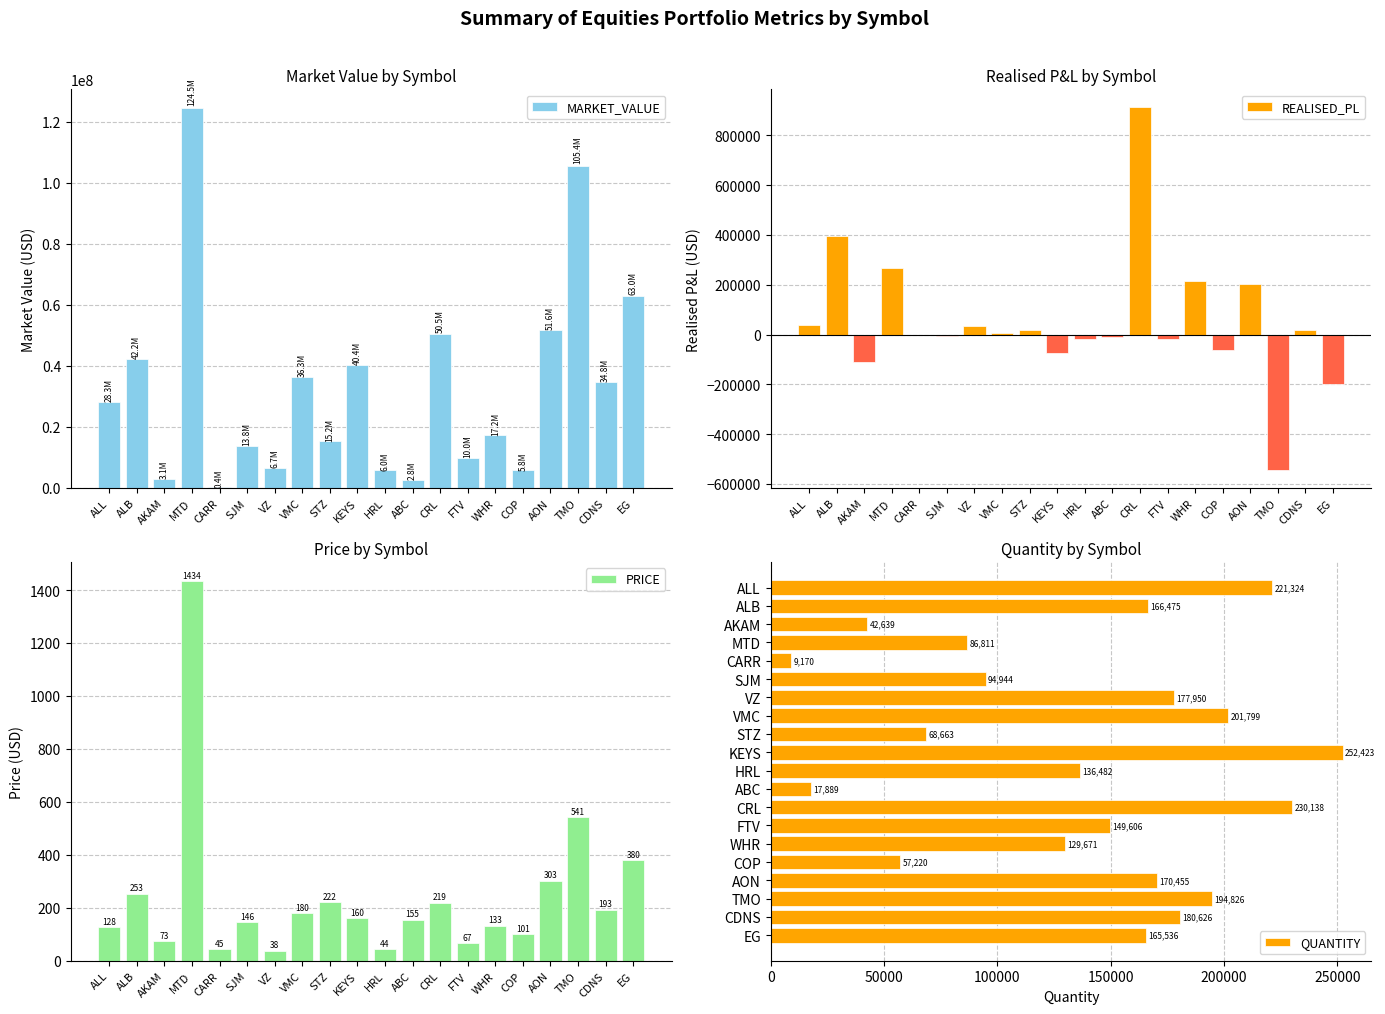

What position from the right is CDNS?

2